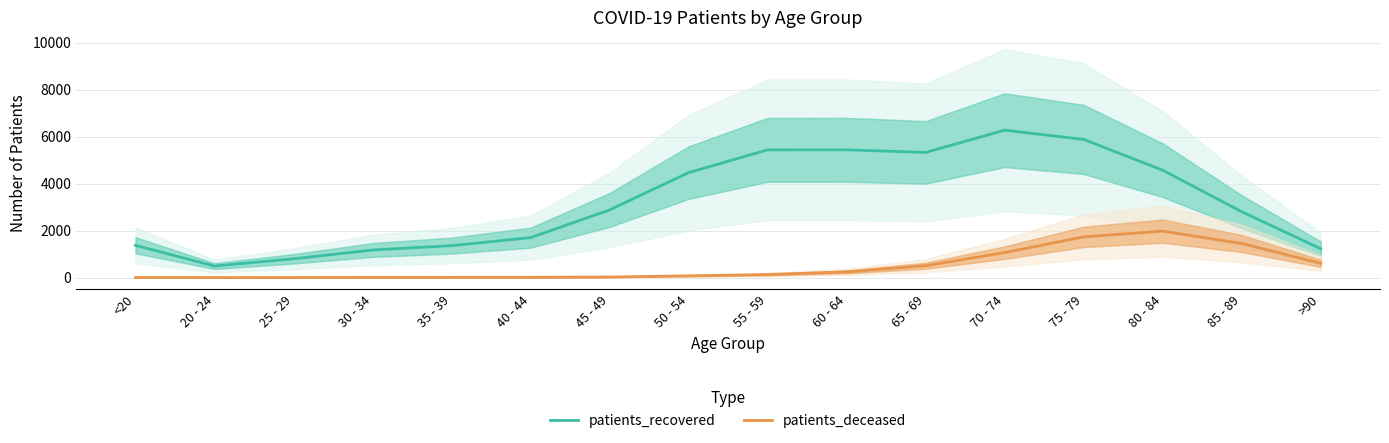

At which label is patients_deceased closest to 989?

70 - 74